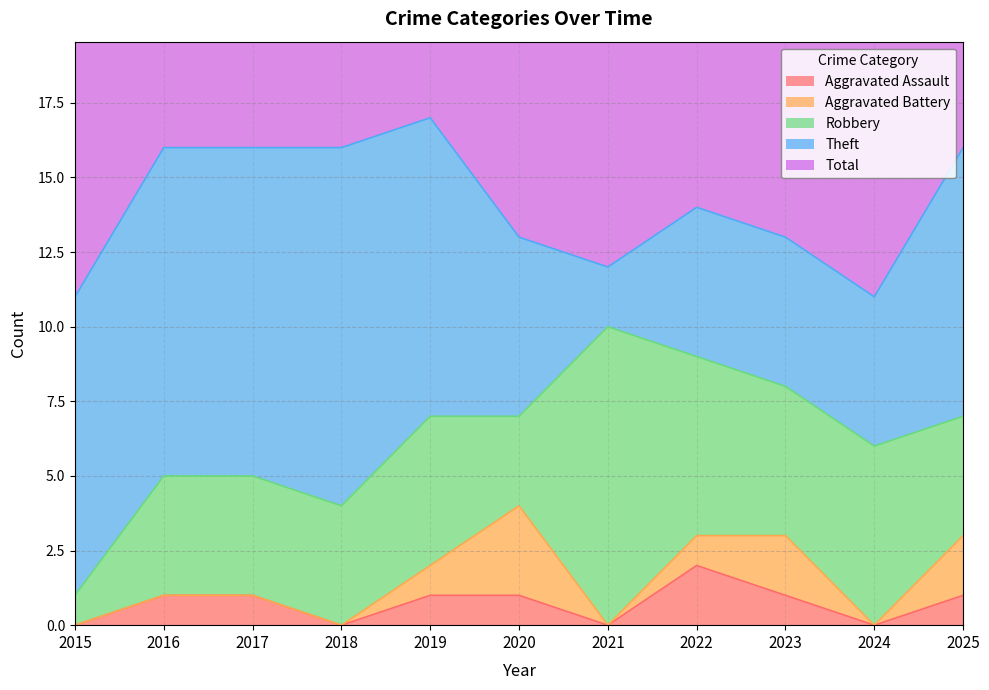

At which label does Theft reach its peak?

2018